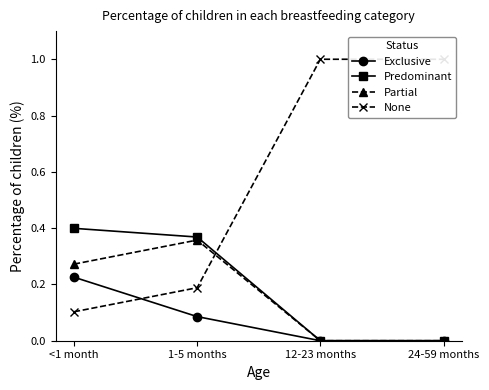

What is the total value across all series at 12-23 months?

1.0